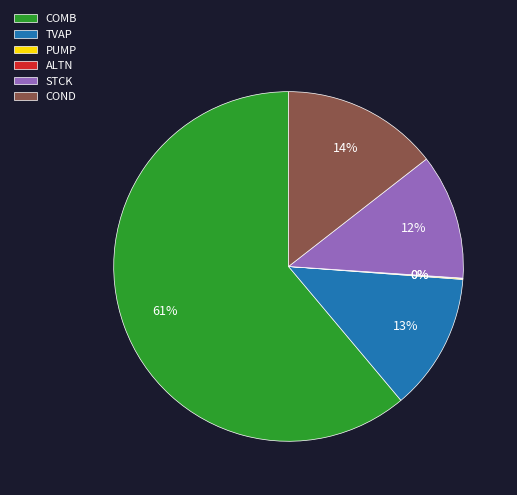

Combined, do STCK and COMB account for over 50%?

Yes